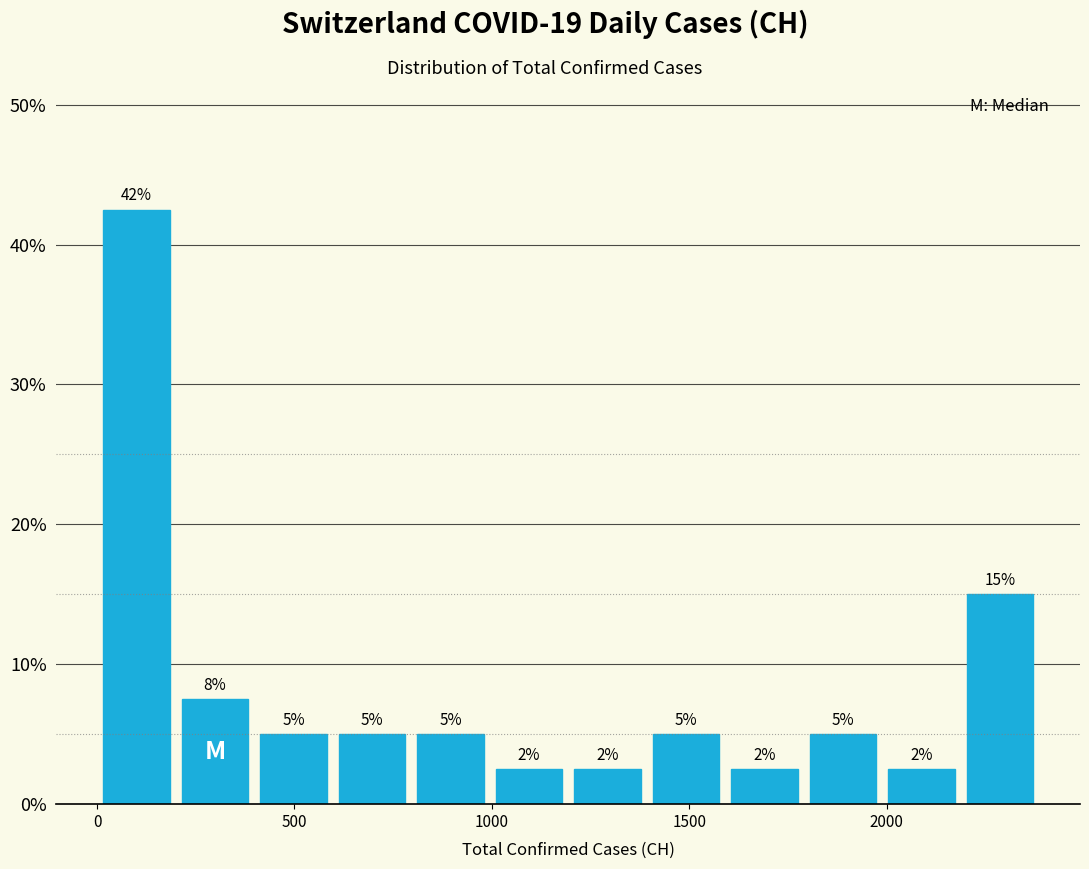

Read against the x-axis, roughly where is the centre of the tallest bar?

100